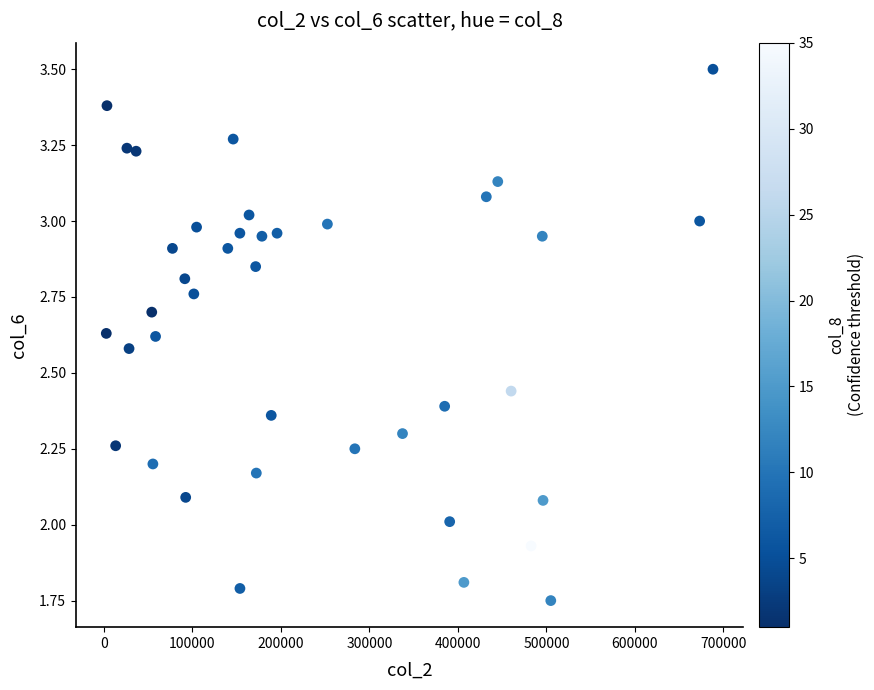

What is the range of X values (max minus min)?

685490.0